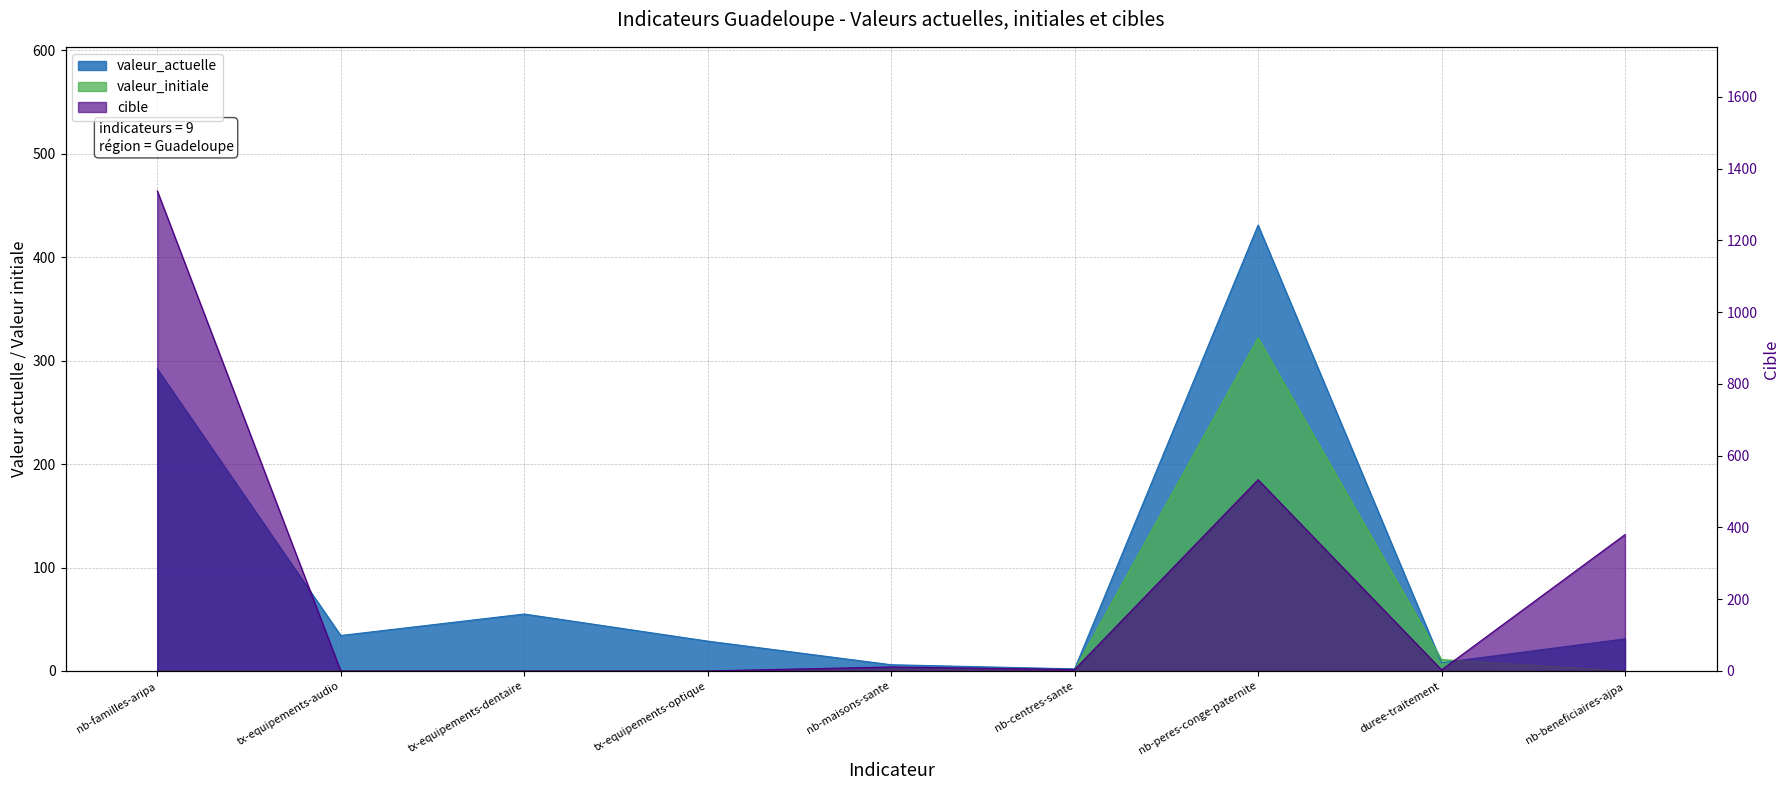

Rank the series by their maximum value, from lowest to highest.

valeur_initiale, valeur_actuelle, cible